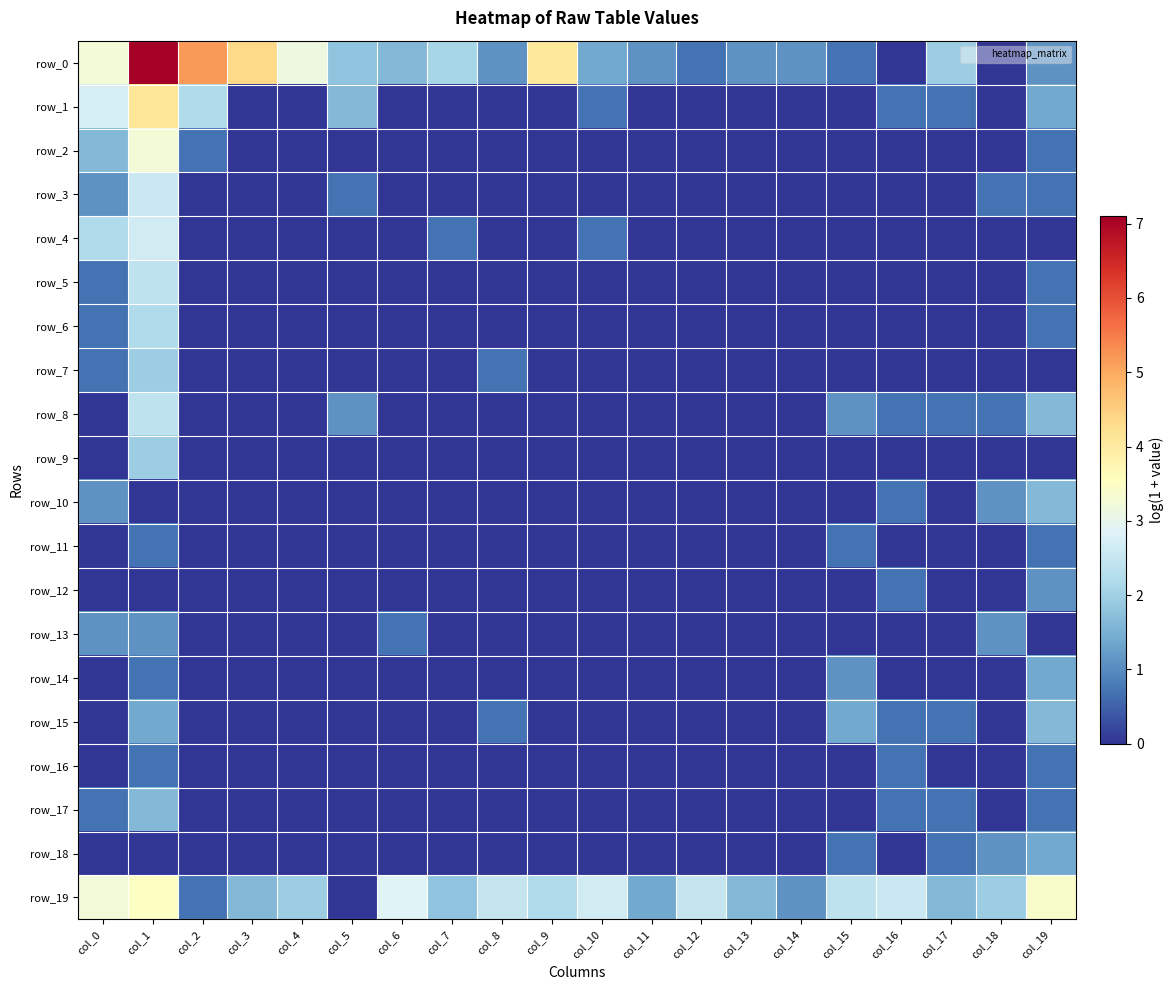

Which category has the highest value in the row_11 series?

col_1